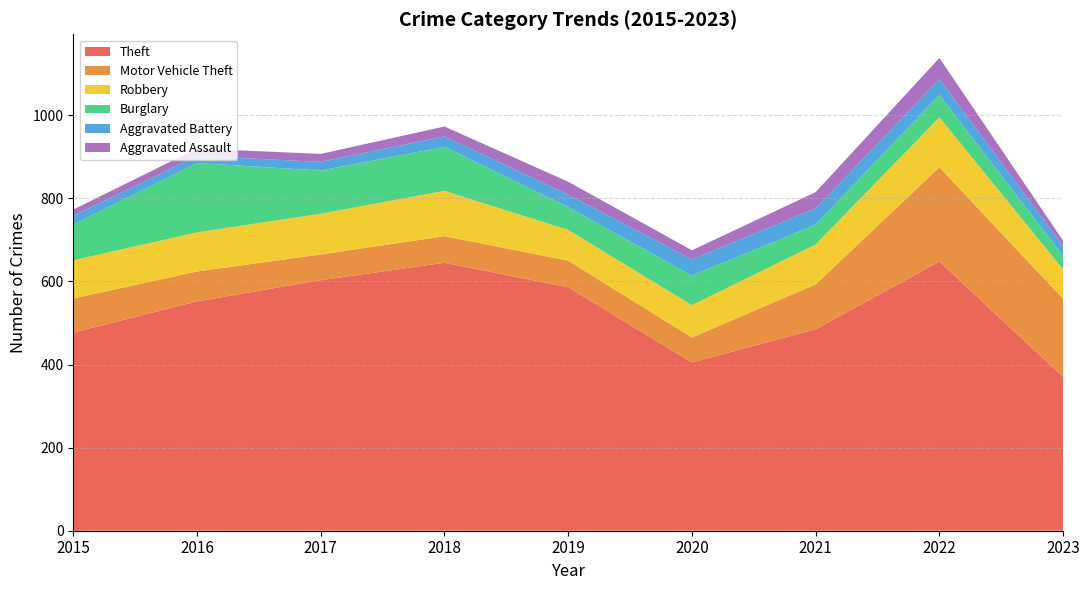

Reading right to left, extract all data points from this chart.

Theft: 2023=370	2022=648	2021=485	2020=405	2019=586	2018=645	2017=603	2016=552	2015=477
Motor Vehicle Theft: 2023=188	2022=227	2021=108	2020=60	2019=64	2018=64	2017=62	2016=72	2015=82
Robbery: 2023=71	2022=120	2021=96	2020=78	2019=74	2018=109	2017=98	2016=94	2015=92
Burglary: 2023=33	2022=54	2021=48	2020=71	2019=55	2018=106	2017=104	2016=167	2015=86
Aggravated Battery: 2023=23	2022=38	2021=39	2020=39	2019=30	2018=25	2017=21	2016=17	2015=21
Aggravated Assault: 2023=13	2022=51	2021=39	2020=22	2019=31	2018=24	2017=19	2016=18	2015=15